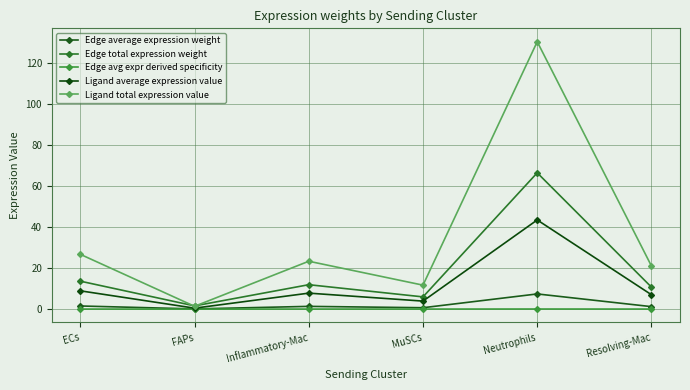

Which series has the largest total across all categories?

Ligand total expression value